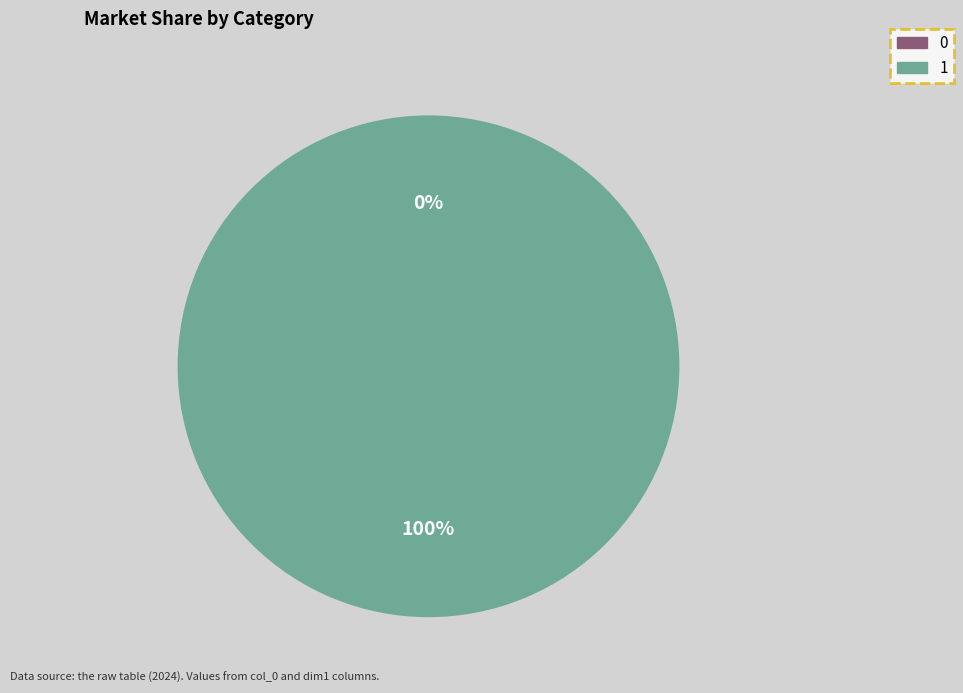

To the nearest percent, what is the difference between the largest and smallest slice percentages?

100%